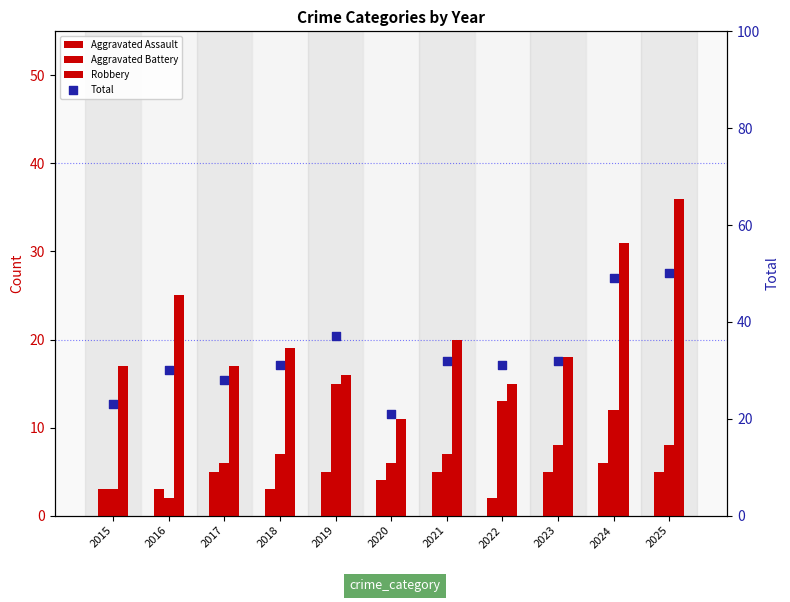

At which category is the sum across all series the highest?

2025